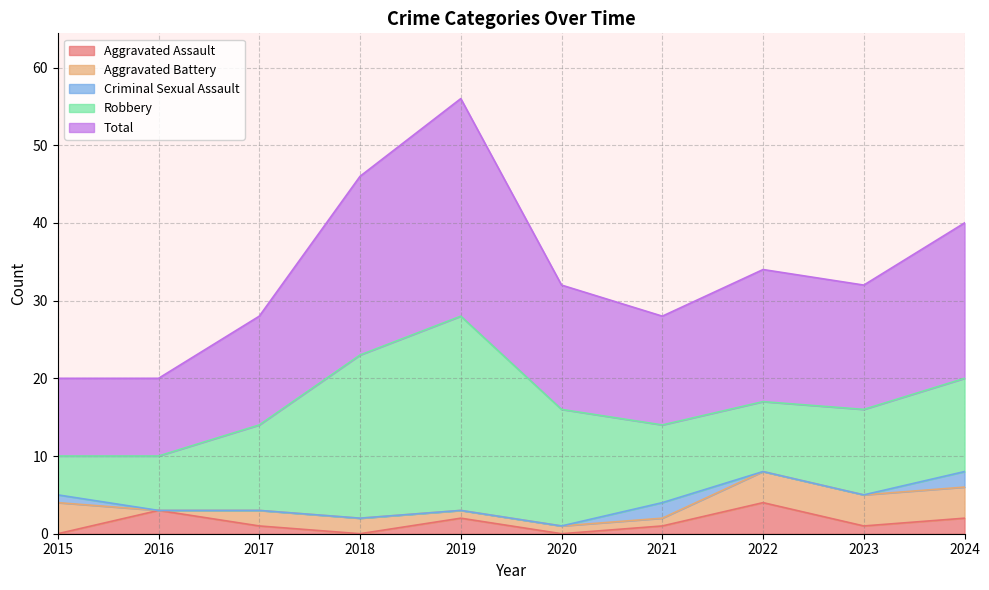

In Aggravated Battery, how many points are lower than both neighbors (excluding endpoints)?

1